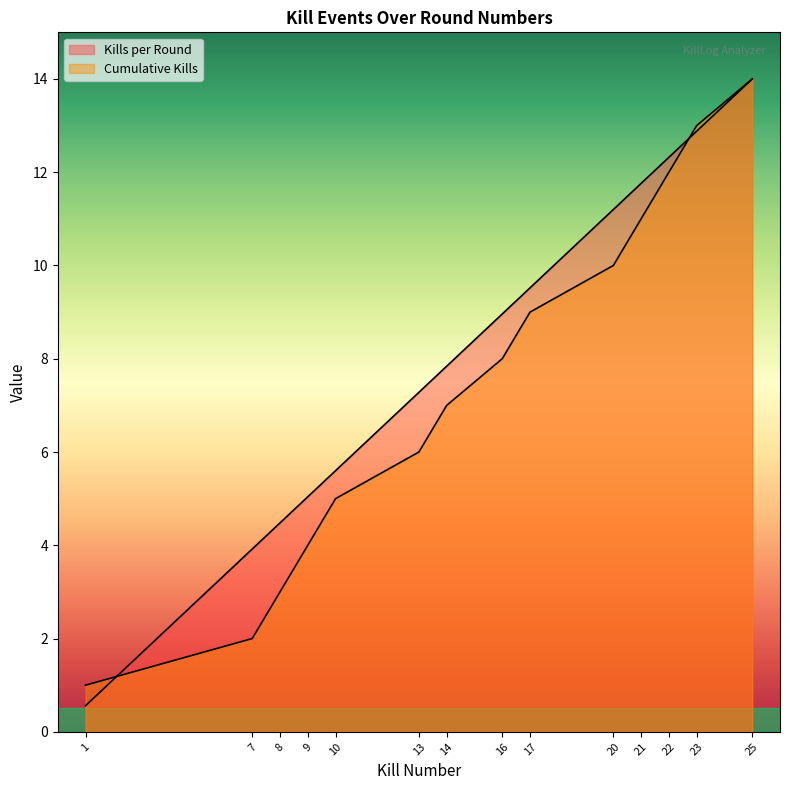

Count the number of data series in this chart.

2